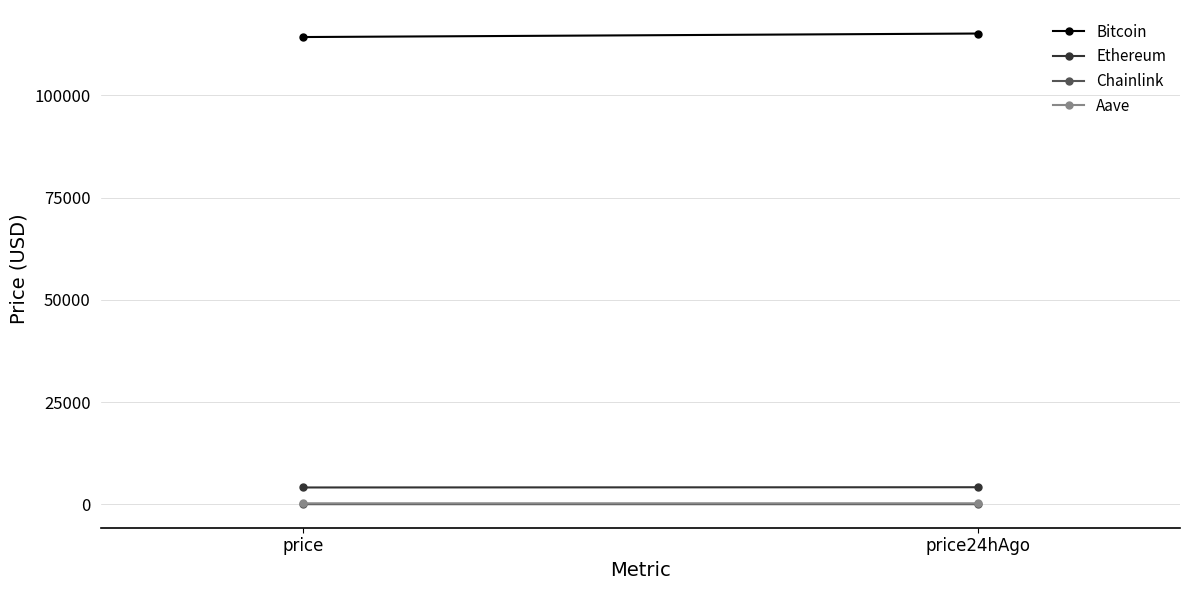

What is the value of the Bitcoin point at the 1st from the left?

114285.0